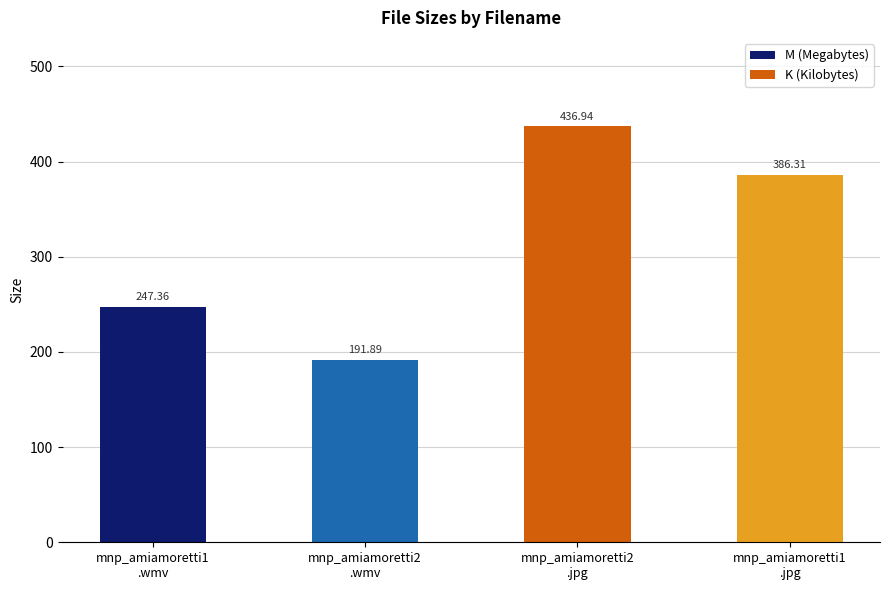

At which category is the sum across all series the highest?

mnp_amiamoretti1
.wmv